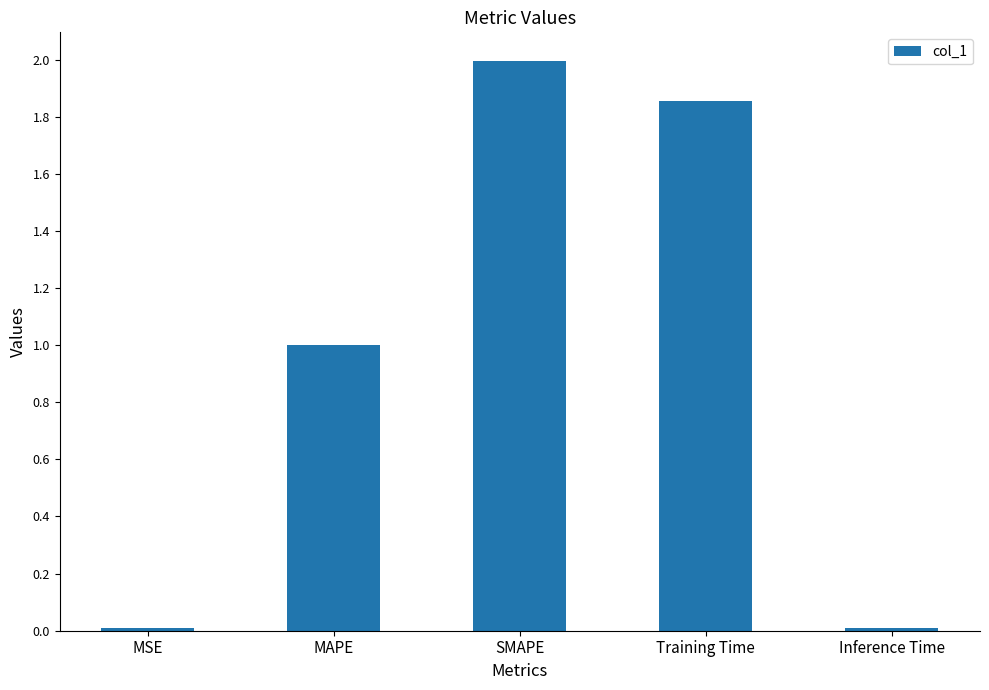

Which label corresponds to the largest value in the chart?

SMAPE